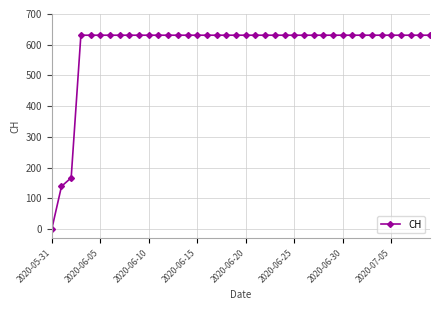

What is the difference between the second highest and minimum values?

631